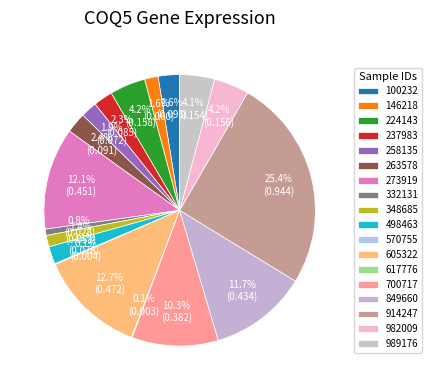

What is the change in value from 224143 to 332131?

-0.1